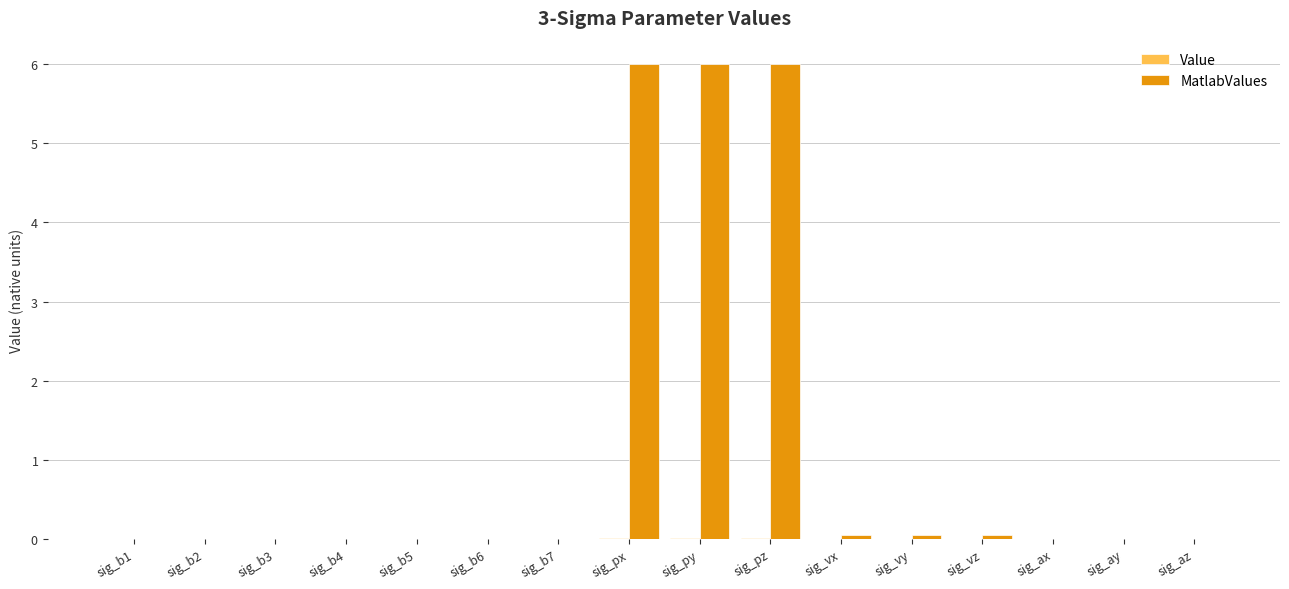

What is the label of the 14th bar from the left?

sig_ax